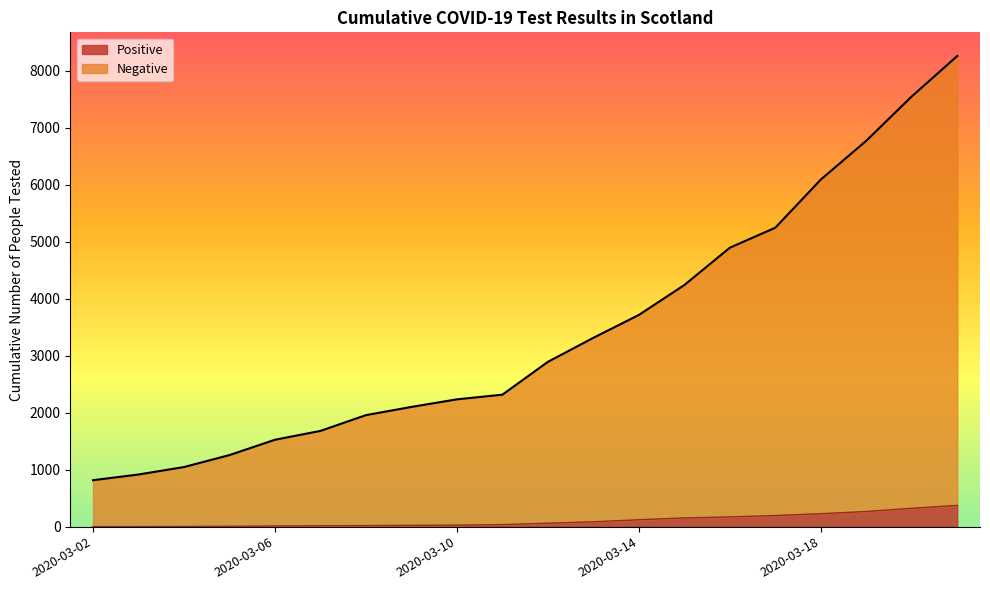

What is the value of the Positive point at the 15th from the left?

171